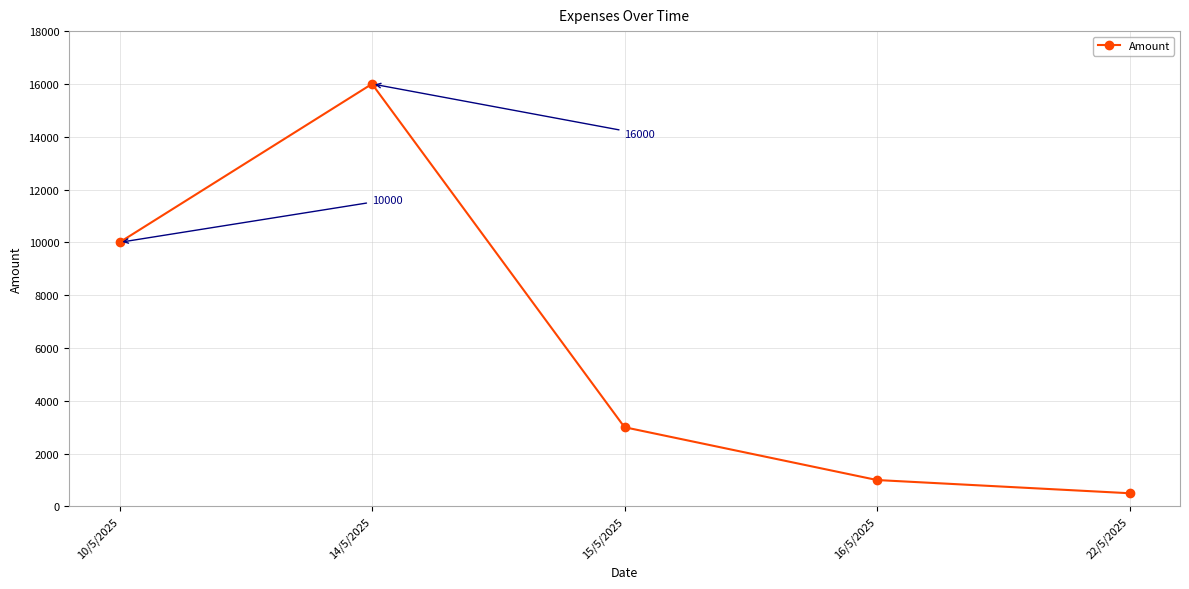

At which category does the chart reach its peak across all series?

14/5/2025